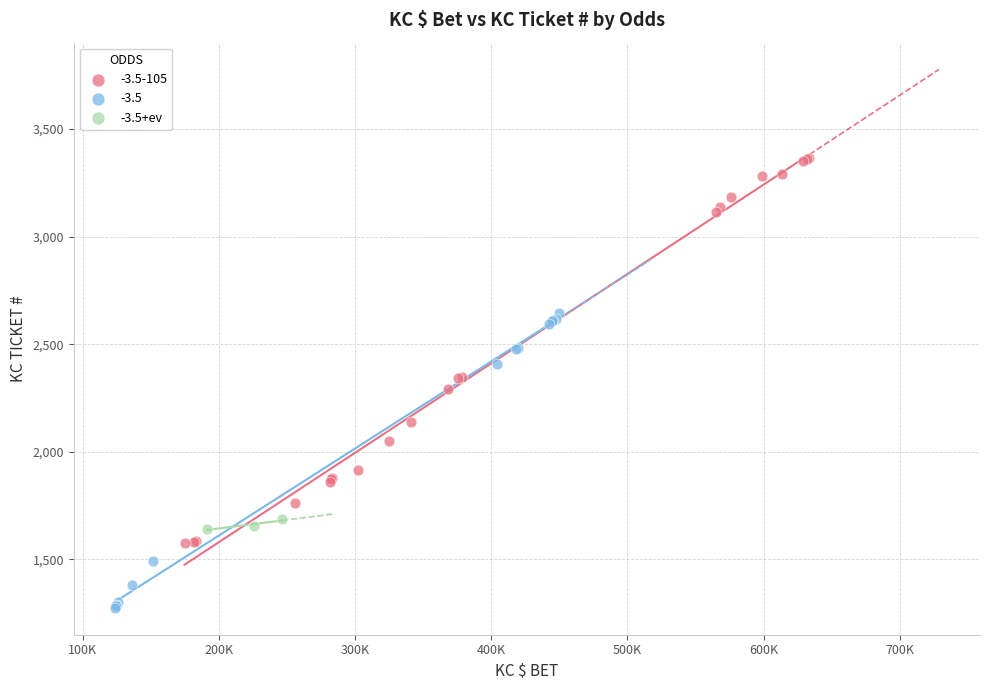

Which series reaches the maximum Y coordinate?

-3.5-105